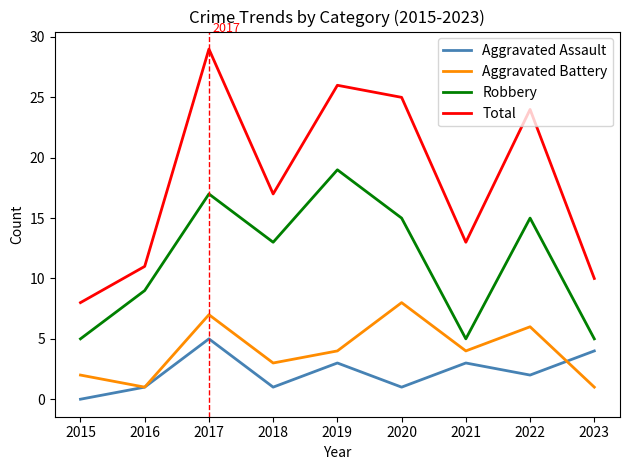

Reading left to right, list all the values displayed in this chart.

Aggravated Assault: 0	1	5	1	3	1	3	2	4
Aggravated Battery: 2	1	7	3	4	8	4	6	1
Robbery: 5	9	17	13	19	15	5	15	5
Total: 8	11	29	17	26	25	13	24	10